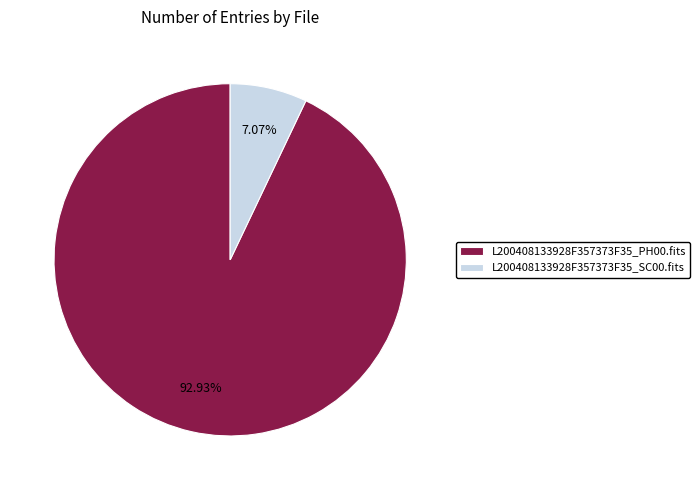

What is the total percentage of L200408133928F357373F35_PH00.fits and L200408133928F357373F35_SC00.fits?

100.0%